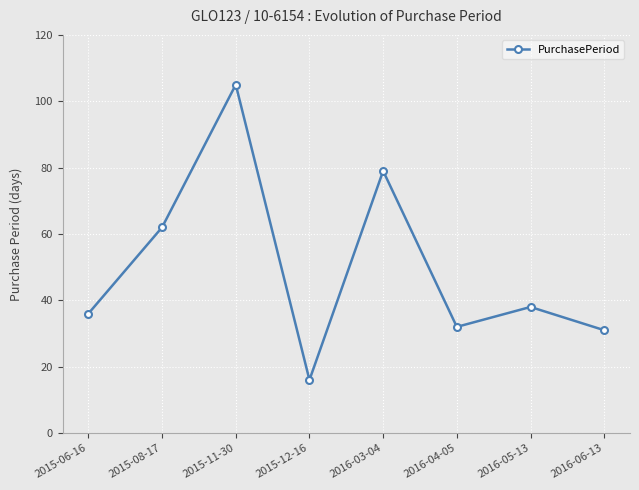

What is the ratio of the value at 2016-05-13 to the value at 2015-12-16?

2.4